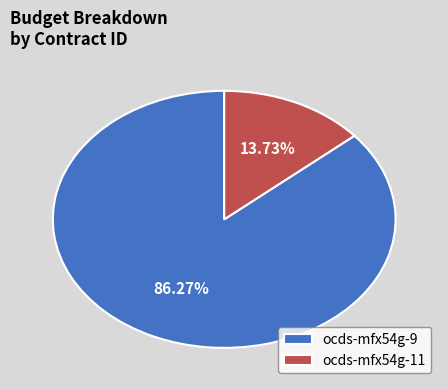

To the nearest percent, what is the difference between the largest and smallest slice percentages?

73%